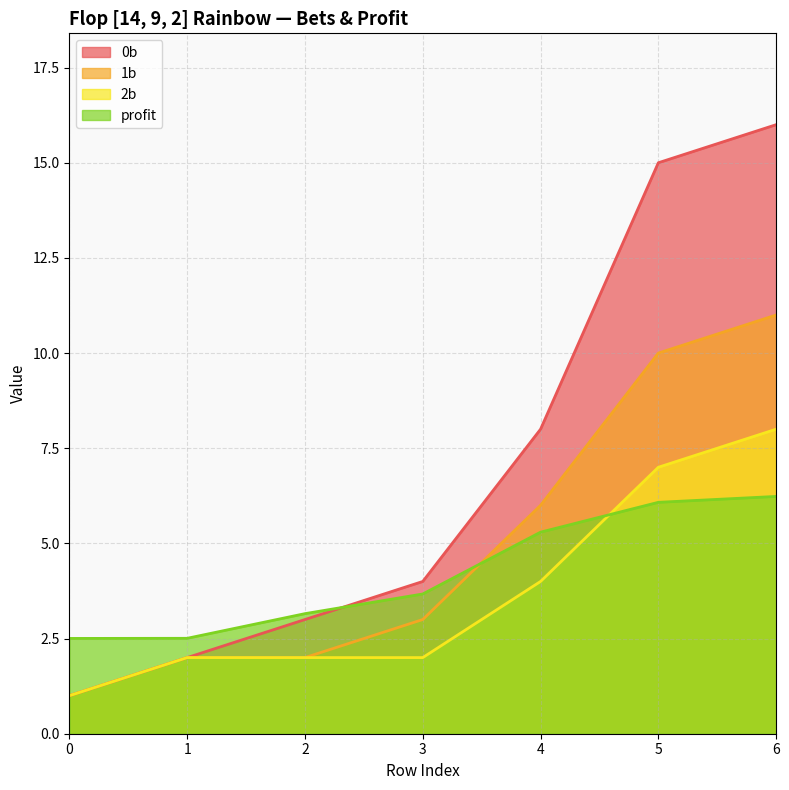

What is the value of the 0b point at the 1st from the left?

1.0